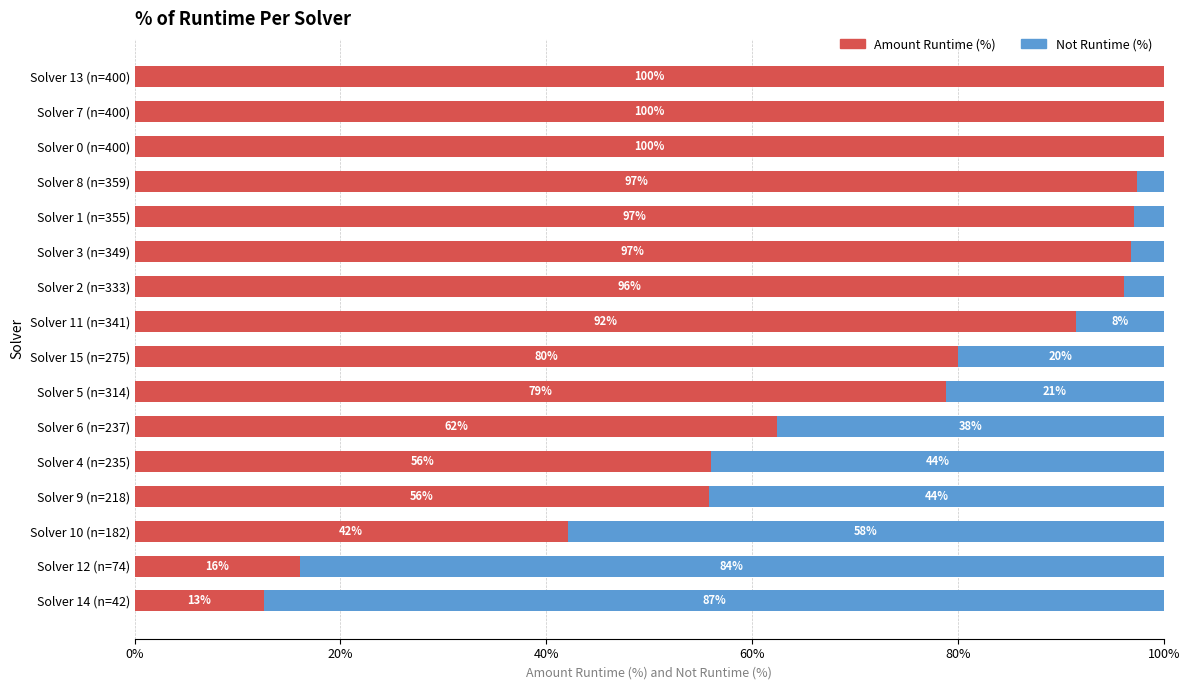

What are all the series names shown in the legend?

Amount Runtime (%), Not Runtime (%)